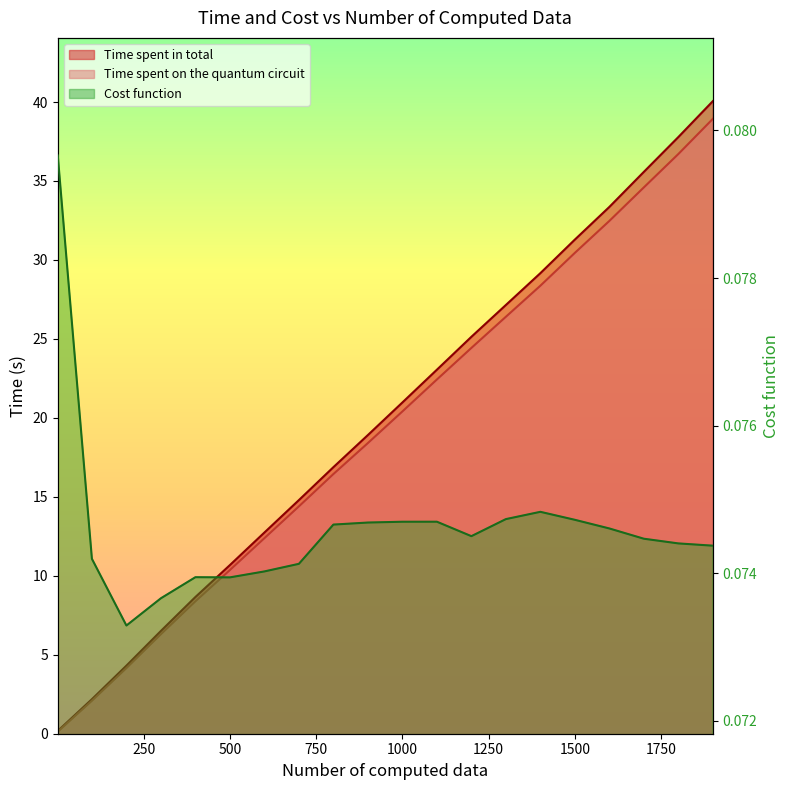

What value does the Time spent in total series have at 1800?

37.8